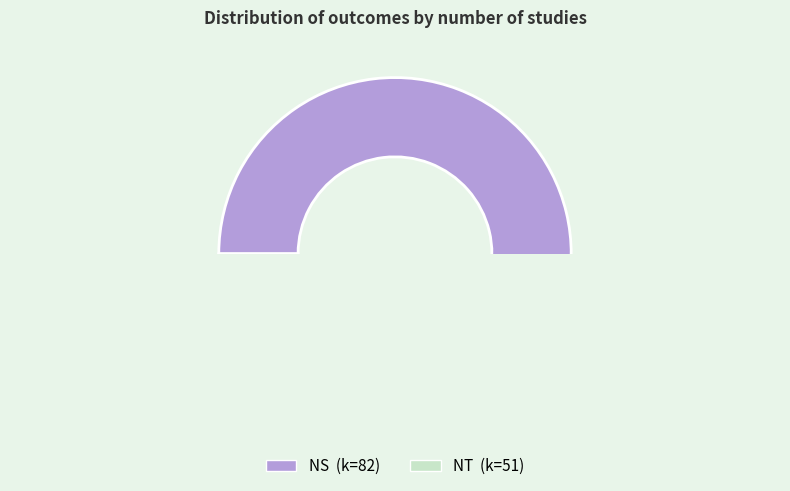

Is NT the majority of the pie?

No